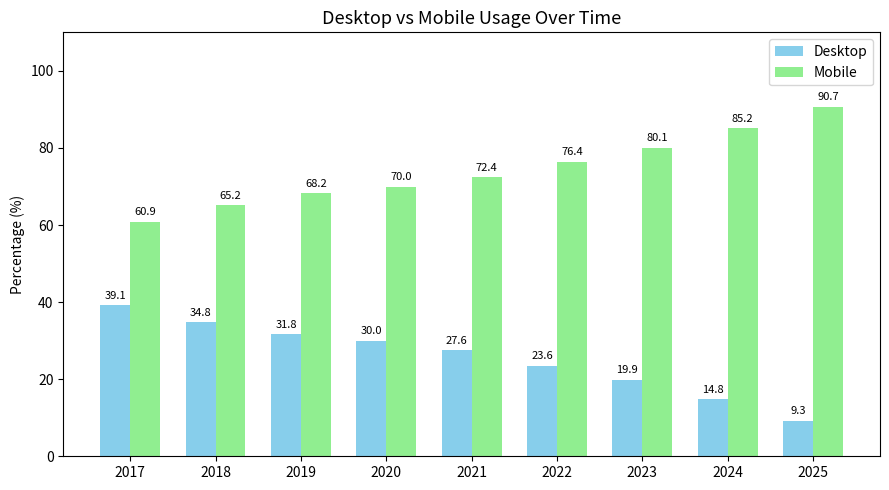

Reading left to right, transcribe all the data shown in this chart.

Desktop: 39.1	34.8	31.8	30.0	27.6	23.6	19.9	14.8	9.3
Mobile: 60.9	65.2	68.2	70.0	72.4	76.4	80.1	85.2	90.7